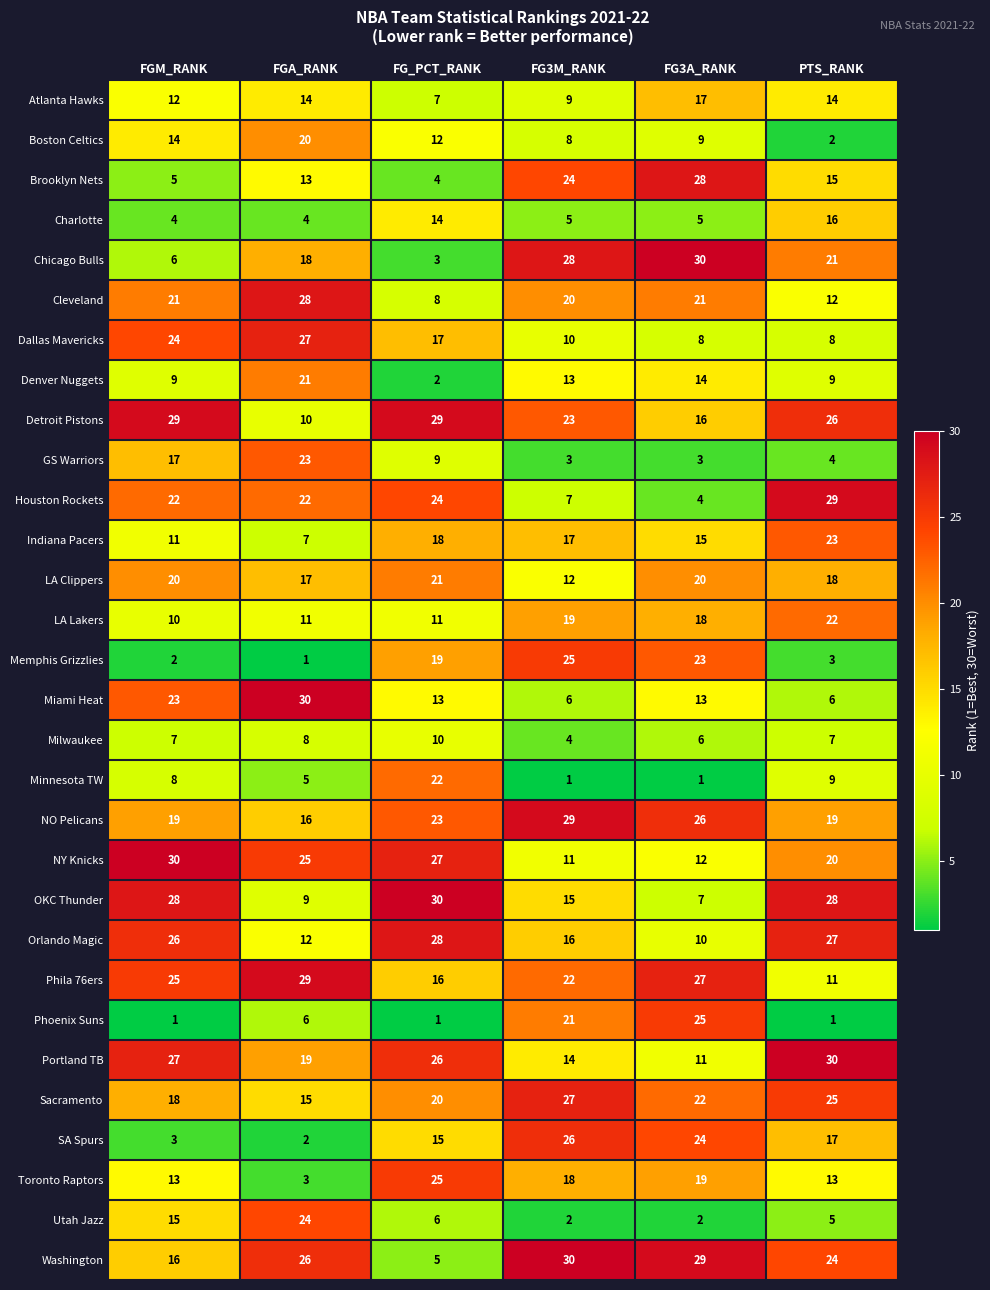

What is the difference between the second highest and second lowest values in the Houston Rockets series?

17